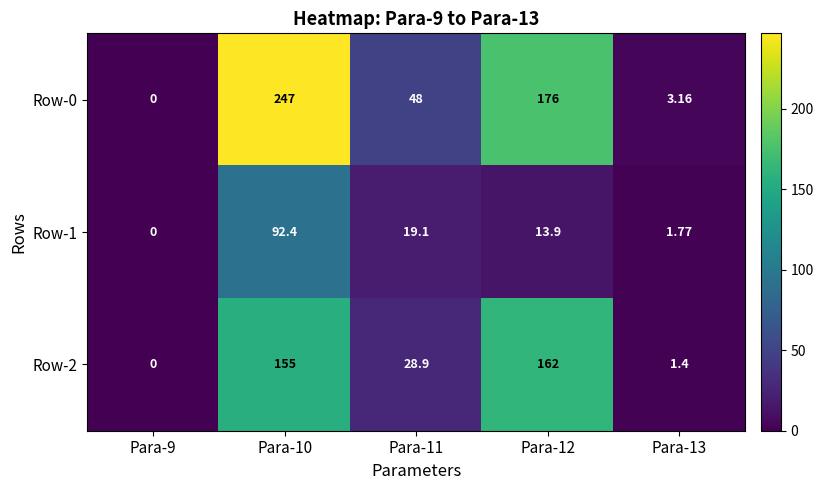

Is the value of Row-0 at Para-12 greater than the value of Row-1 at Para-9?

Yes